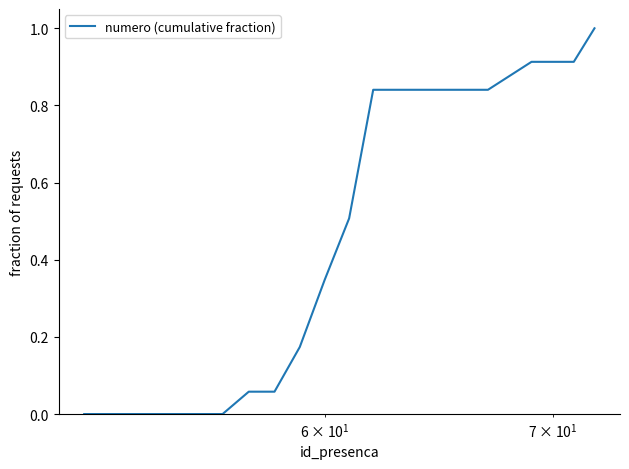

What is the maximum value shown in the chart?

1.0